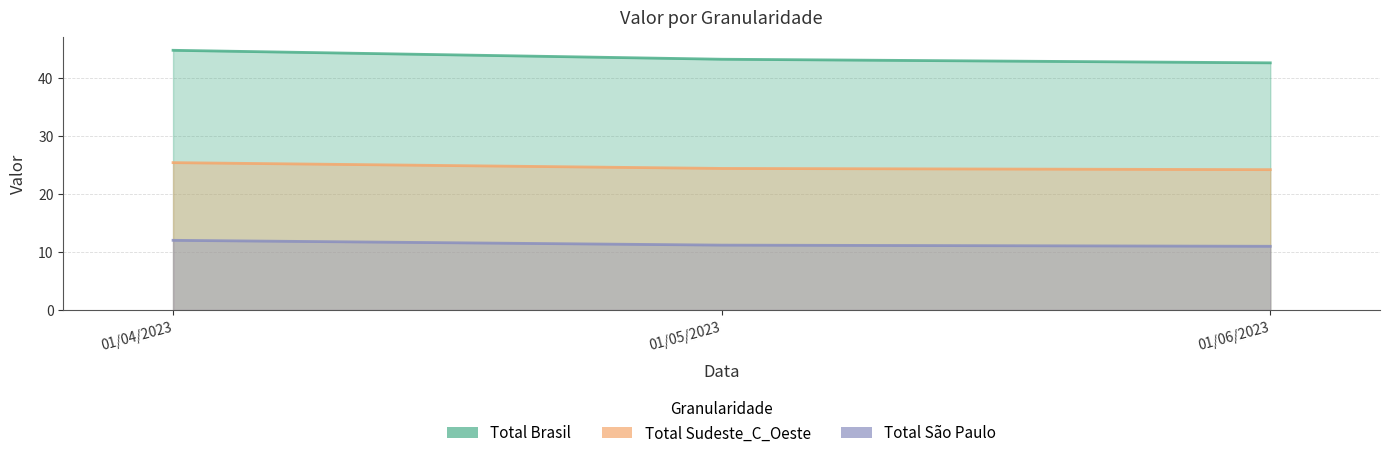

Which has a higher value, 01/04/2023 or 01/06/2023?

01/04/2023